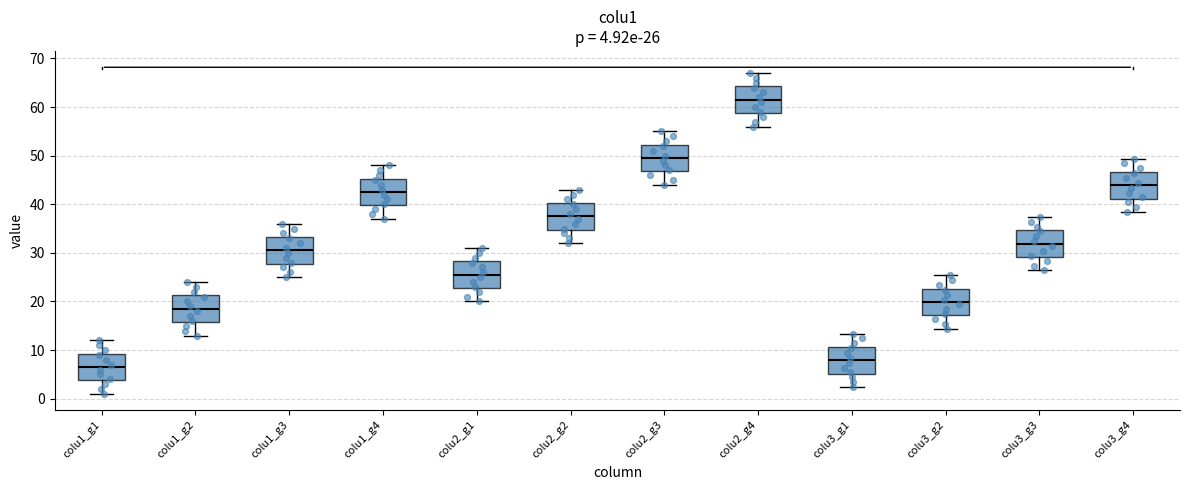

Which box's median line is the highest?

colu2_g4